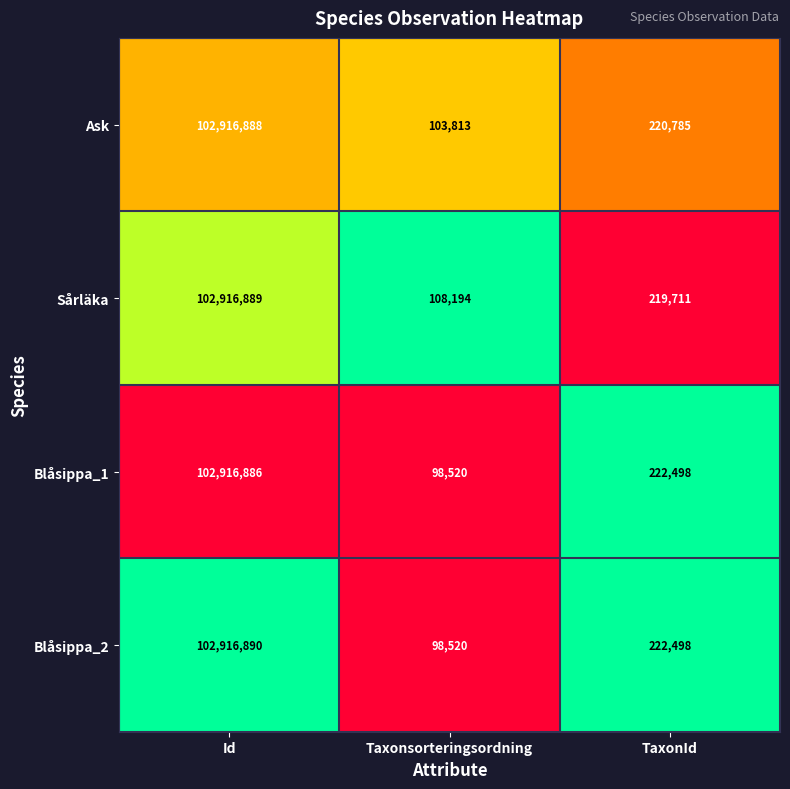

What is the total value across all series at TaxonId?

885492